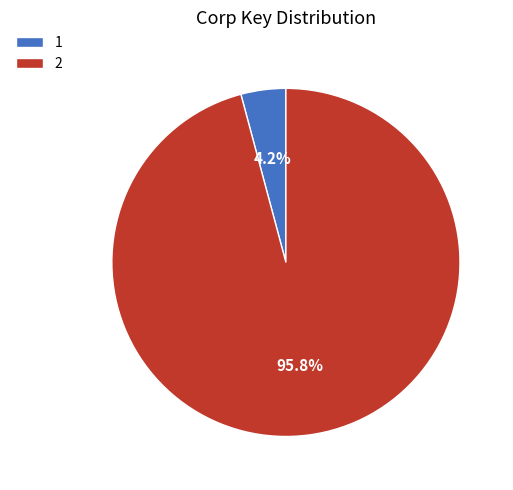

What percentage is NOT represented by 1?

95.8%